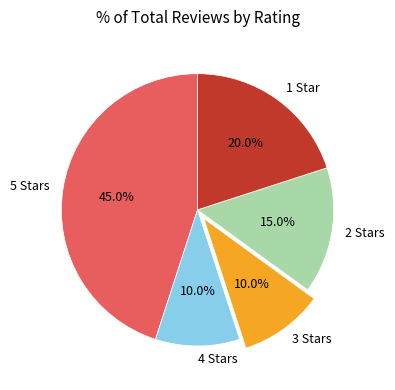

Approximately how many times larger is the value at 4 Stars compared to 3 Stars?

1.0